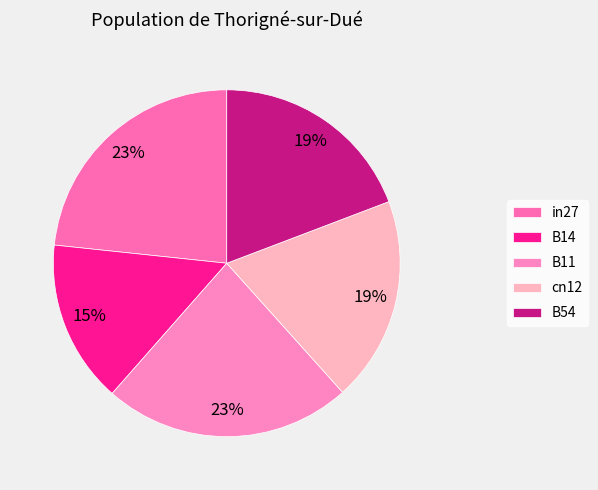

What is the change in value from B14 to B11?

+0.3